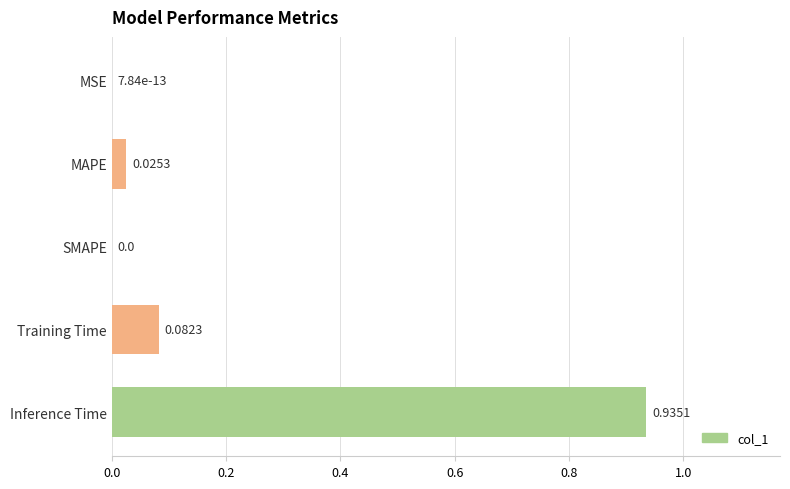

Are the bars horizontal?

Yes